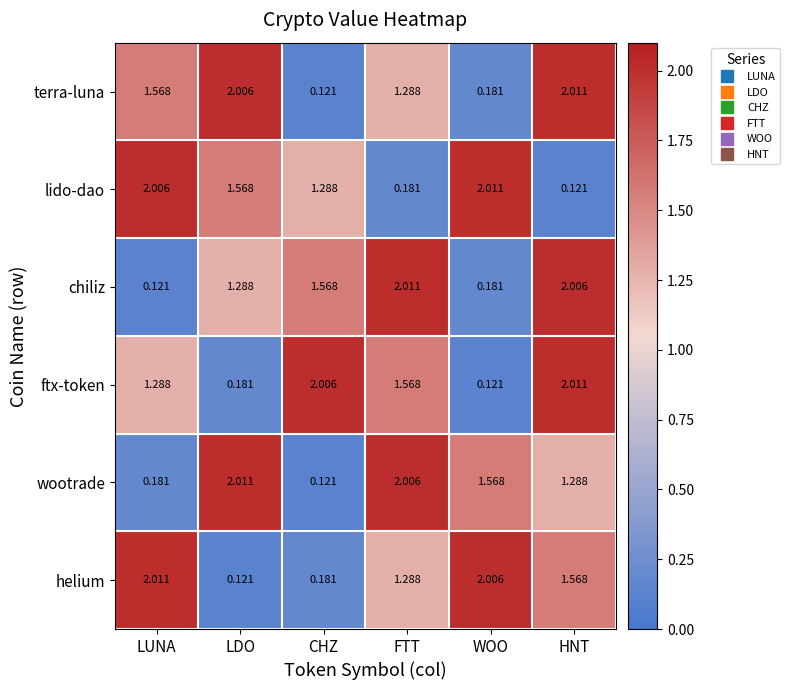

Is the value of terra-luna at LDO greater than the value of chiliz at FTT?

No